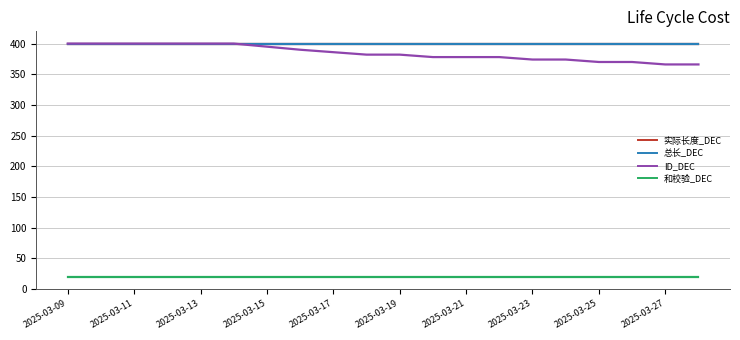

At which category is the sum across all series the highest?

2025-03-09